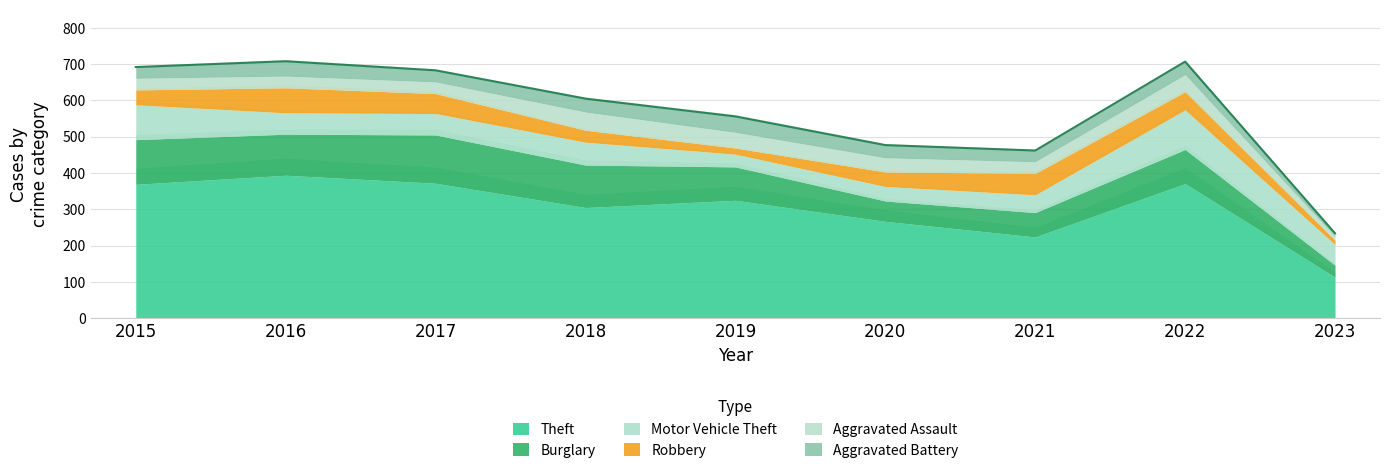

Reading right to left, list all the values displayed in this chart.

Theft: 2023=113	2022=371	2021=224	2020=267	2019=325	2018=305	2017=372	2016=394	2015=369
Burglary: 2023=33	2022=94	2021=67	2020=56	2019=92	2018=117	2017=133	2016=113	2015=123
Motor Vehicle Theft: 2023=57	2022=109	2021=49	2020=40	2019=35	2018=63	2017=59	2016=59	2015=96
Robbery: 2023=12	2022=50	2021=59	2020=40	2019=17	2018=33	2017=55	2016=69	2015=41
Aggravated Assault: 2023=10	2022=47	2021=32	2020=39	2019=43	2018=50	2017=32	2016=32	2015=32
Aggravated Battery: 2023=9	2022=36	2021=31	2020=35	2019=44	2018=37	2017=32	2016=41	2015=31